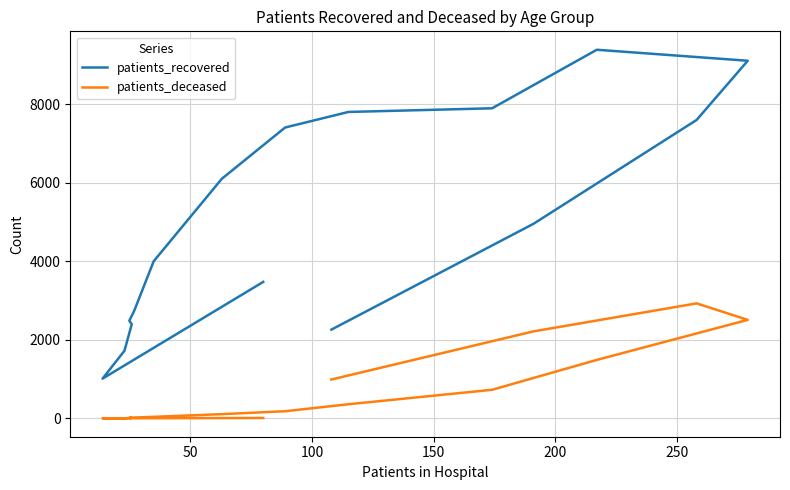

Does the chart display data point markers on the line(s)?

No